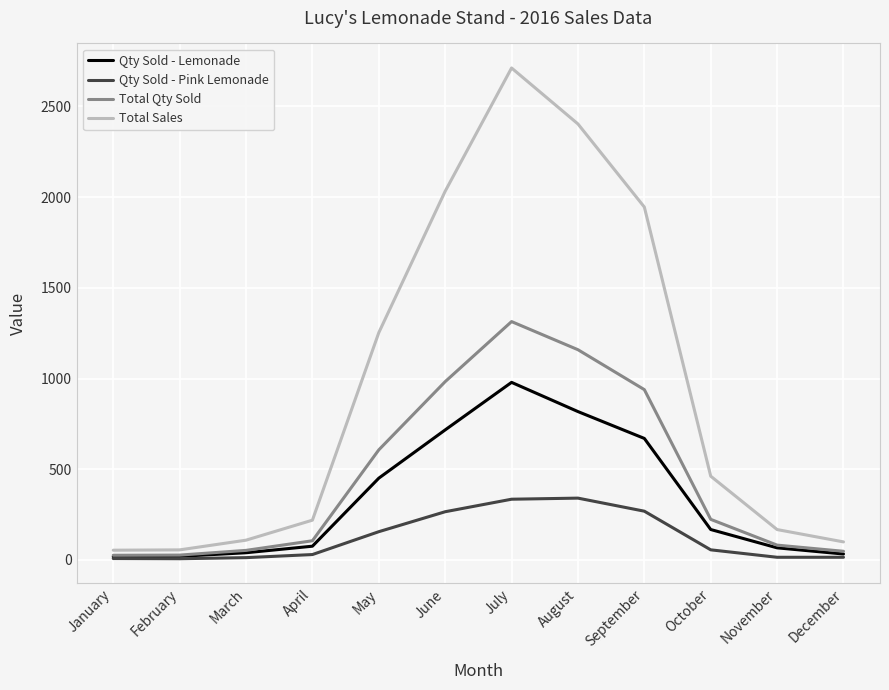

What is the greatest value displayed?

2711.8